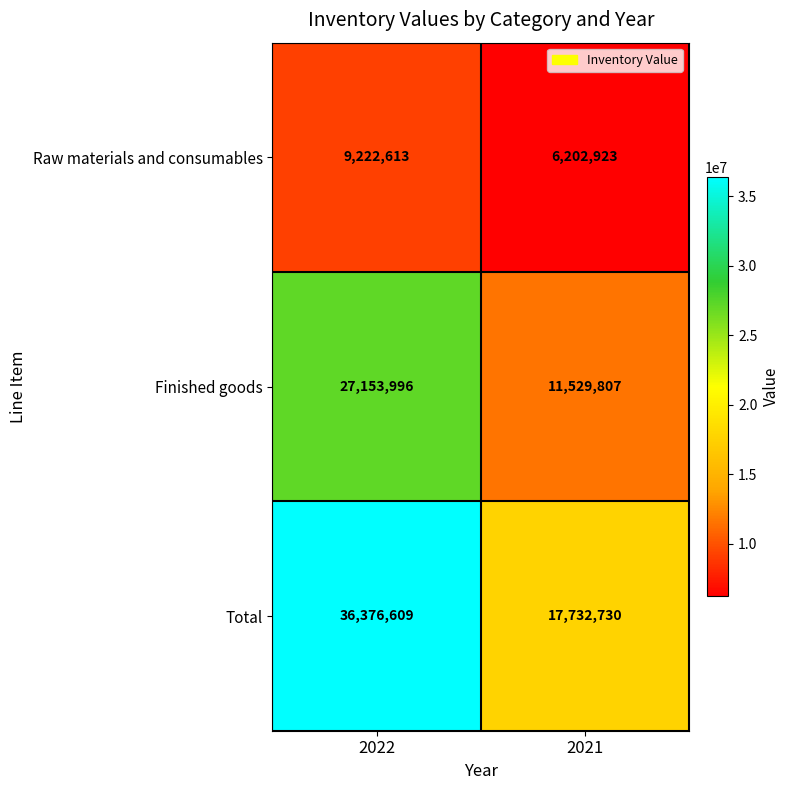

What is the maximum value shown in the chart?

36376609